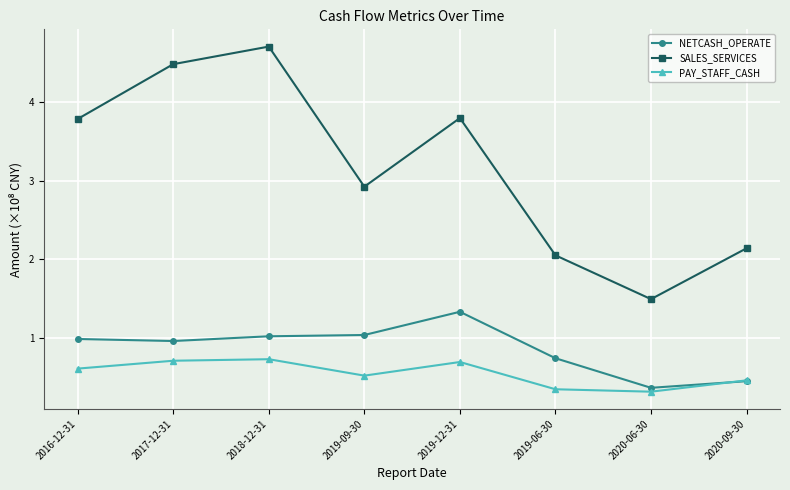

What is the label of the 6th point from the left?

2019-06-30